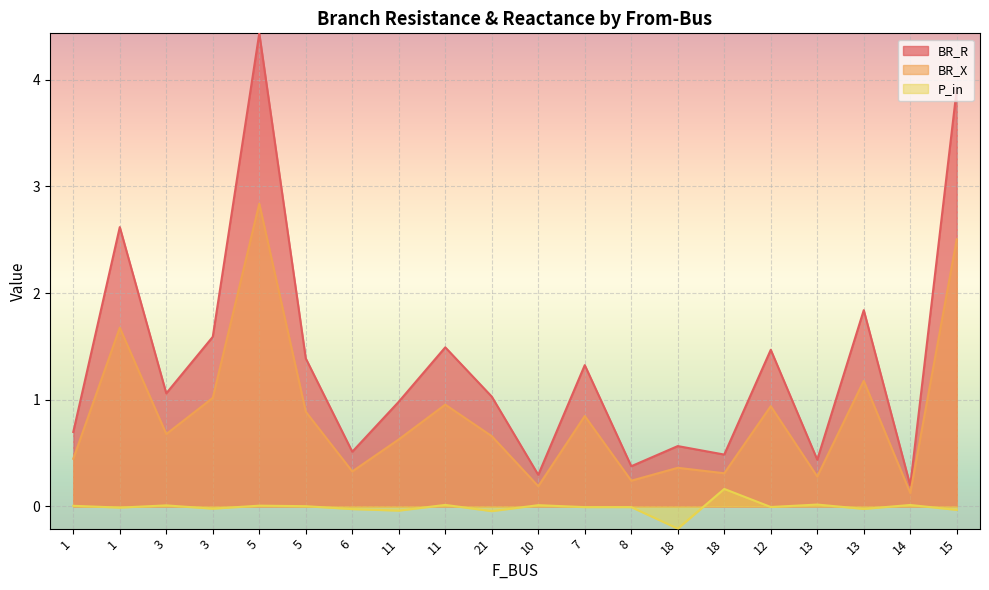

What is the total value across all series at 21?

1.6